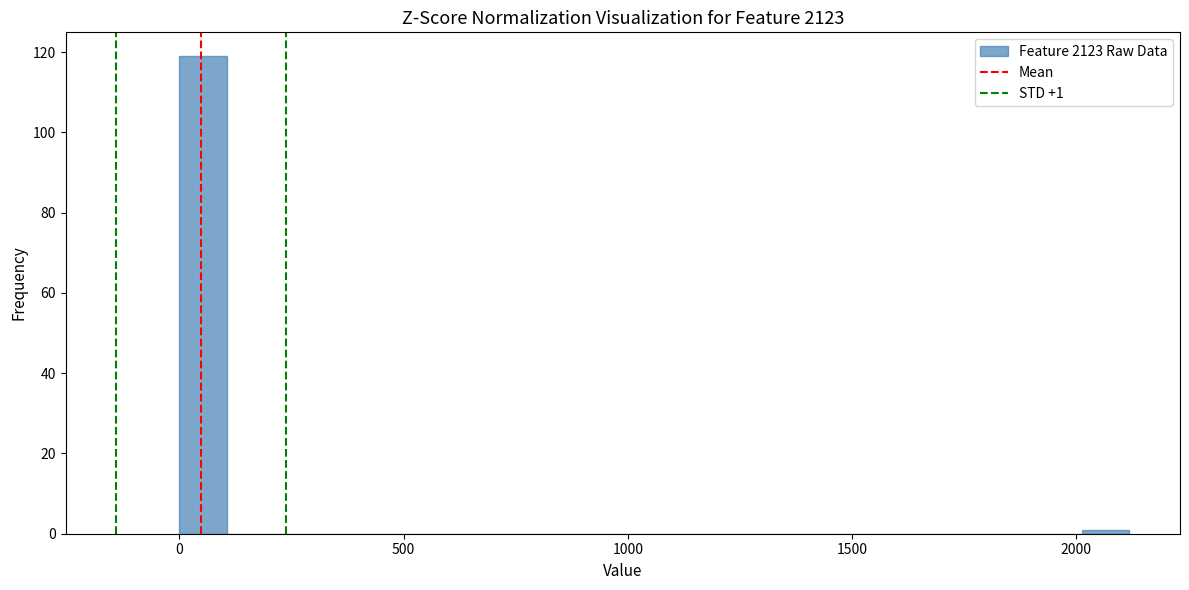

Around what value on the x-axis is the tallest bar? Give the approximate position of its centre, as read against the axis.

50